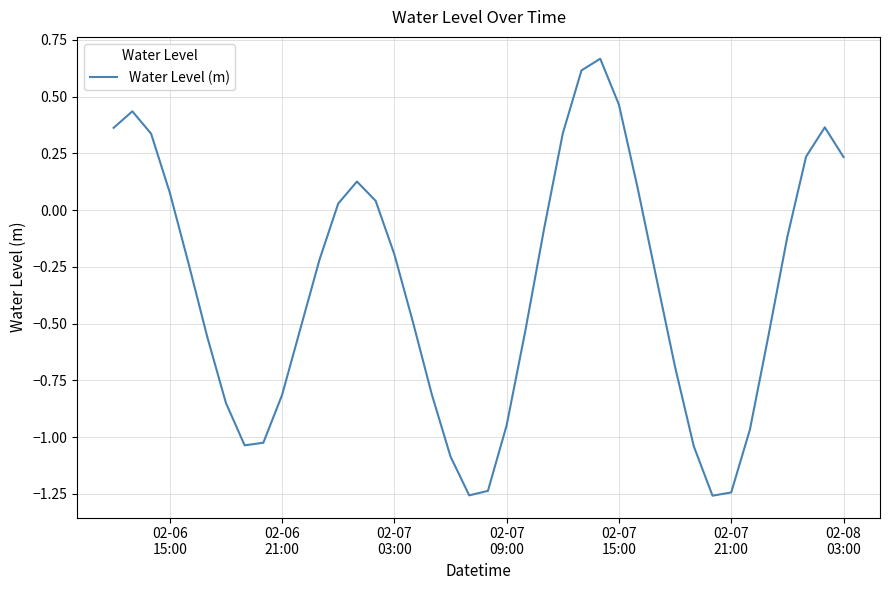

What is the difference between the maximum and minimum values?

1.9